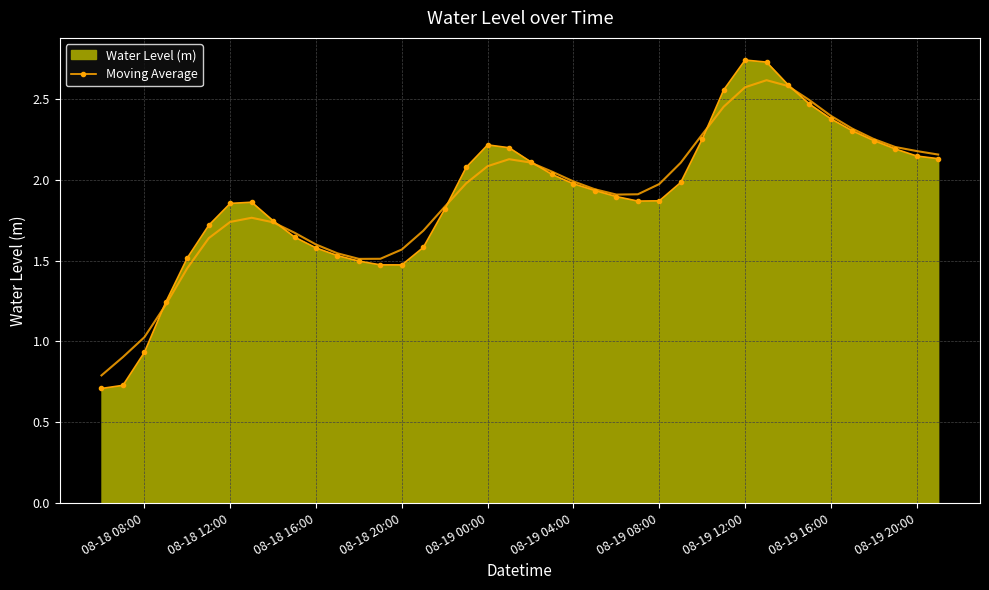

True or false: Moving Average has more than 1 points higher than both neighbors.

True